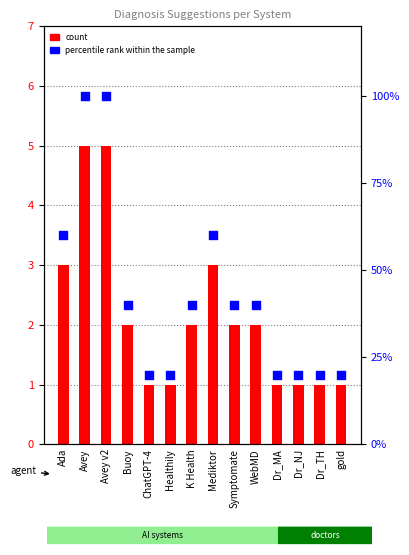

At how many categories does at least one series exceed 26?

8